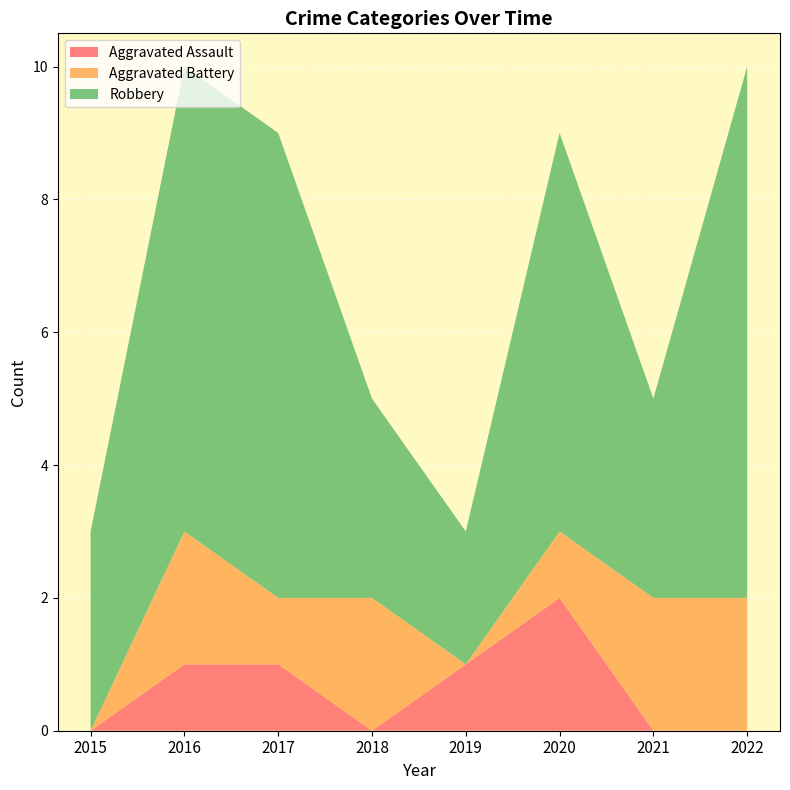

Reading right to left, extract all data points from this chart.

Aggravated Assault: 0	0	2	1	0	1	1	0
Aggravated Battery: 2	2	1	0	2	1	2	0
Robbery: 8	3	6	2	3	7	7	3